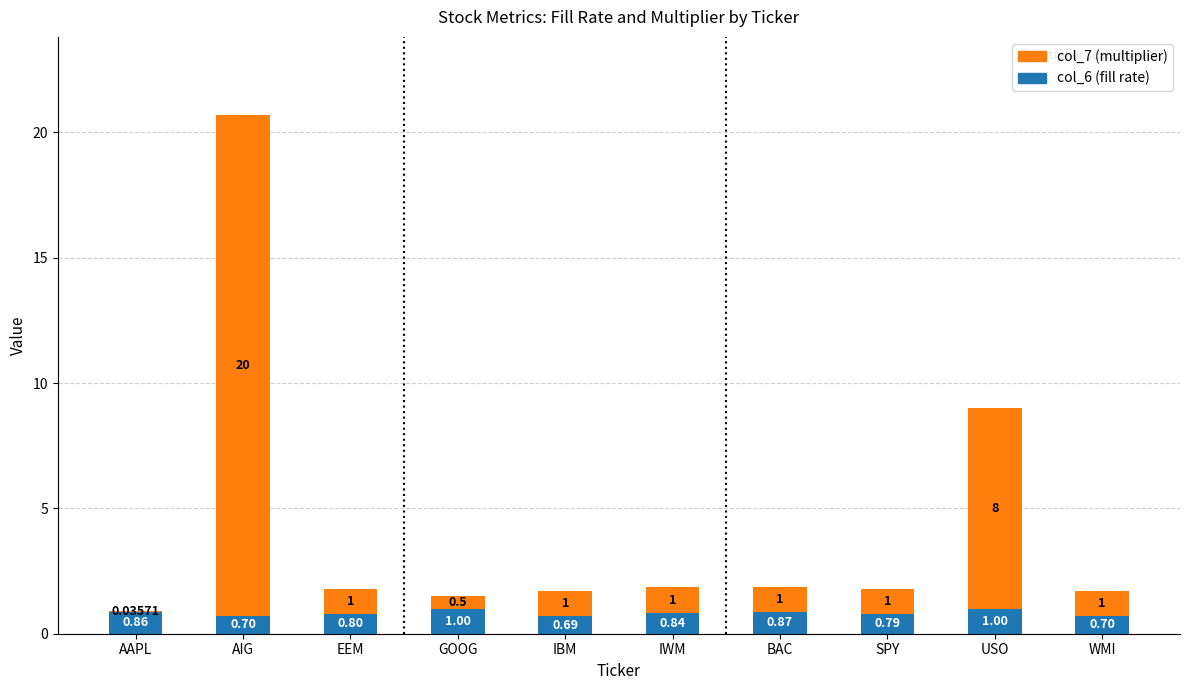

At which category is the sum across all series the highest?

AIG